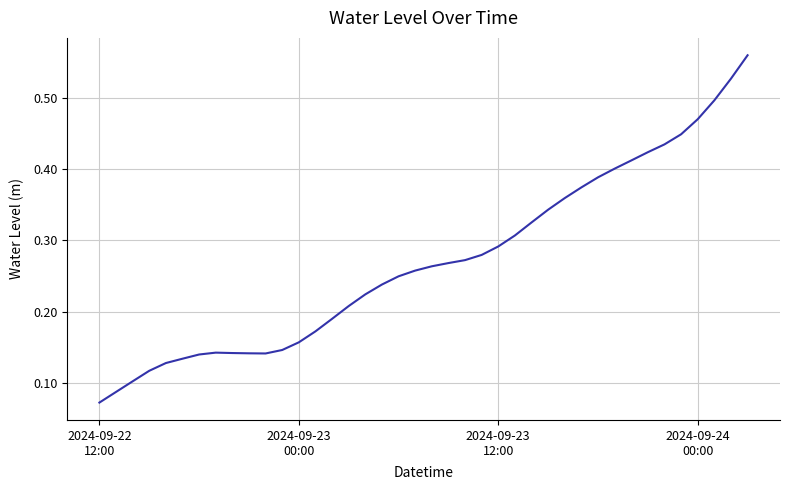

Does the chart display data point markers on the line(s)?

No